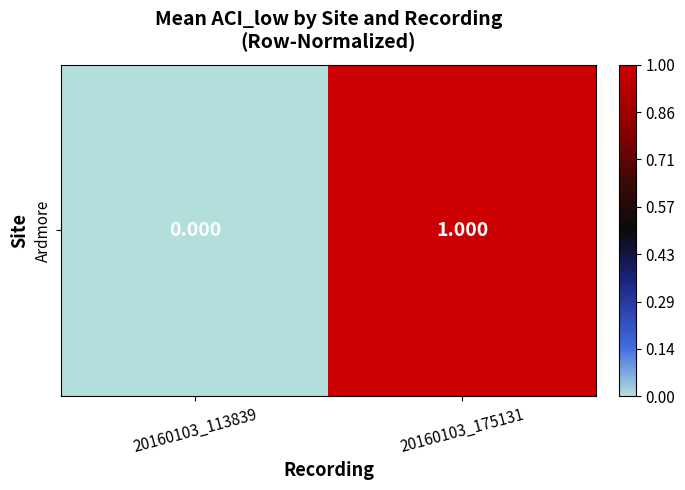

Which category has the lowest value across all series?

20160103_113839